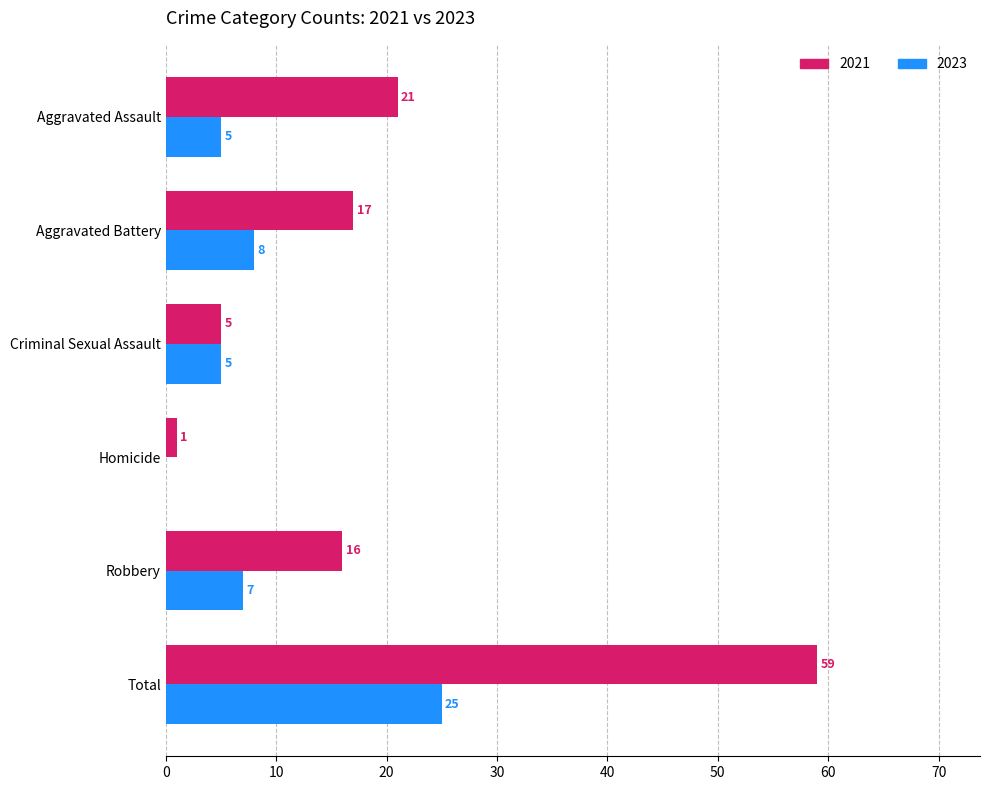

The 2023 series shows 5 at Aggravated Assault. True or false?

True